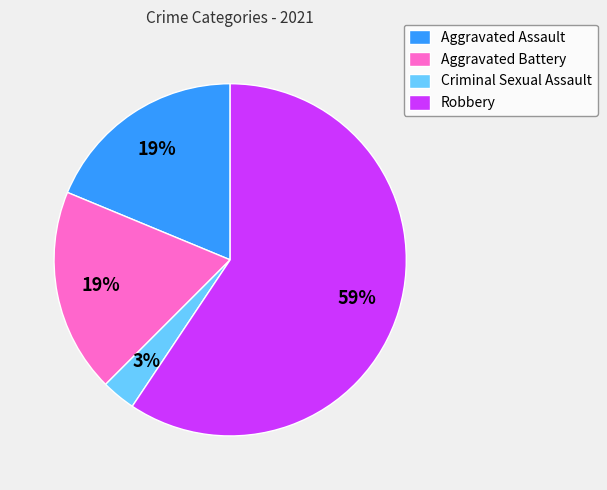

How many segments does this pie chart have?

4